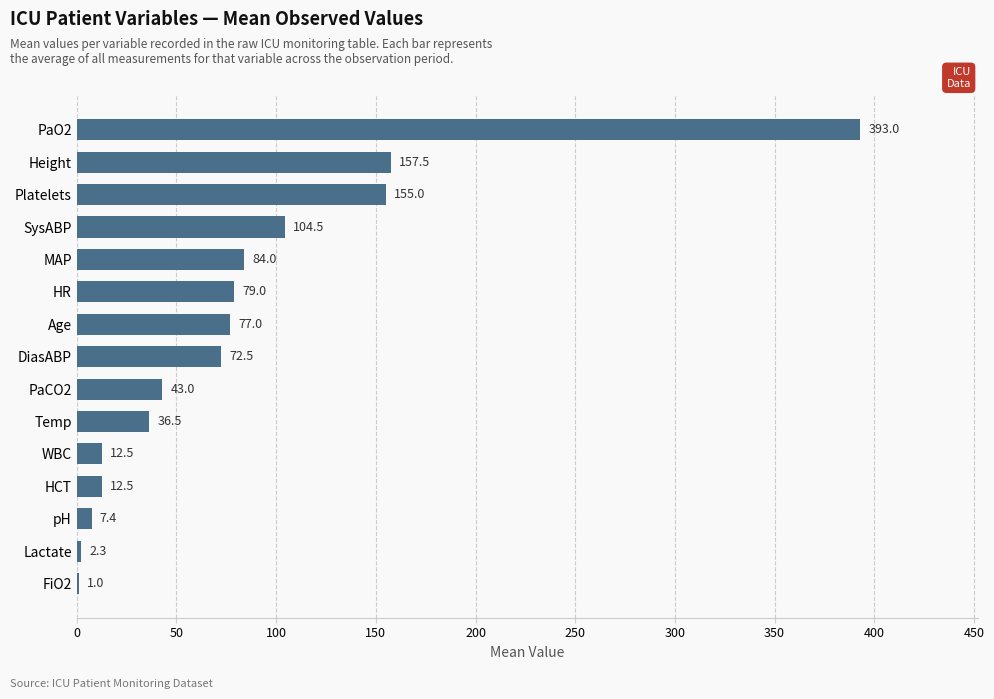

What is the maximum value shown in the chart?

393.0